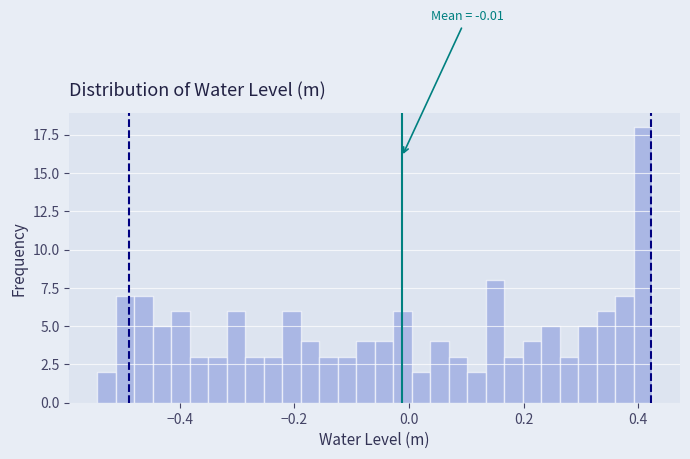

Around what value on the x-axis is the tallest bar? Give the approximate position of its centre, as read against the axis.

0.40